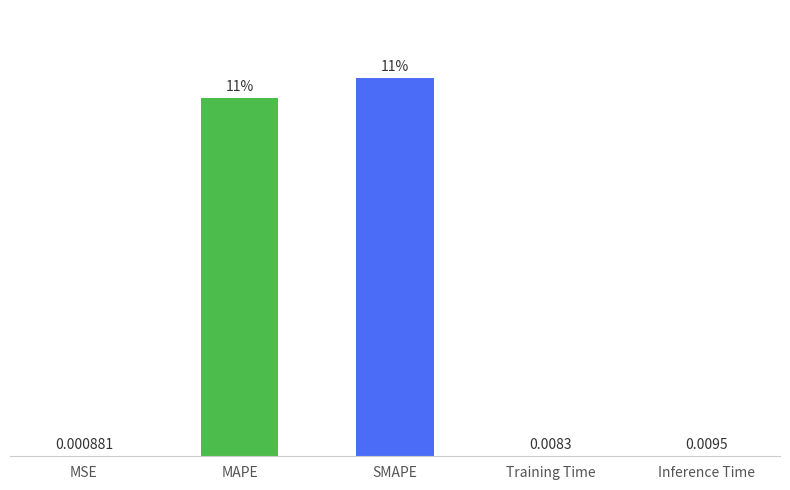

At which category does the chart reach its peak across all series?

SMAPE